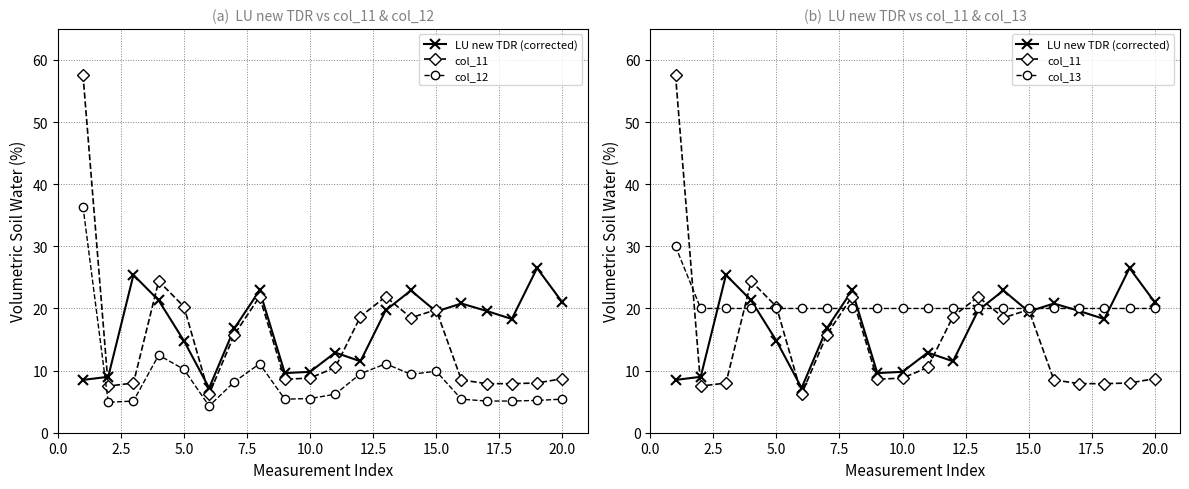

What is the difference between the maximum and minimum values in the col_12 series?

32.1